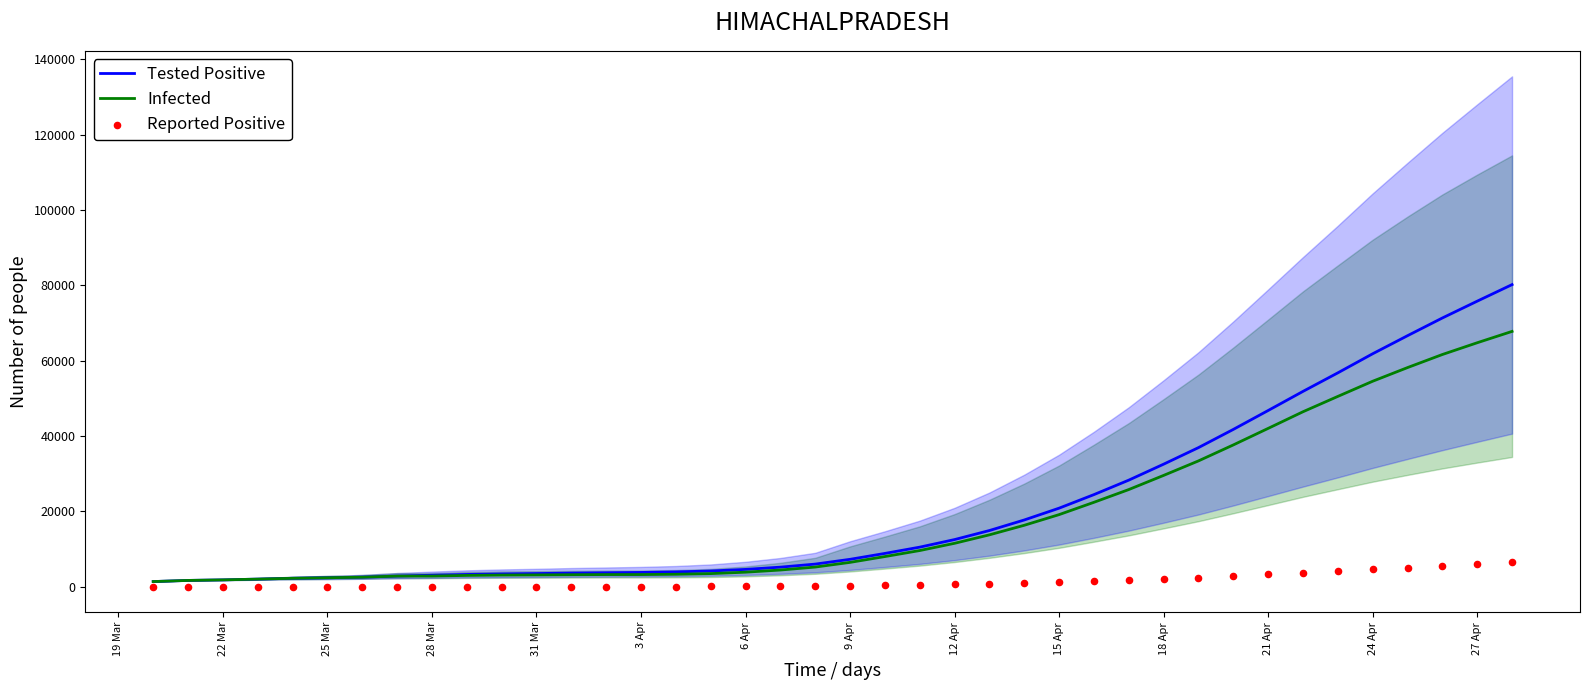

What are all the series names shown in the legend?

Tested Positive, Infected, Reported Positive